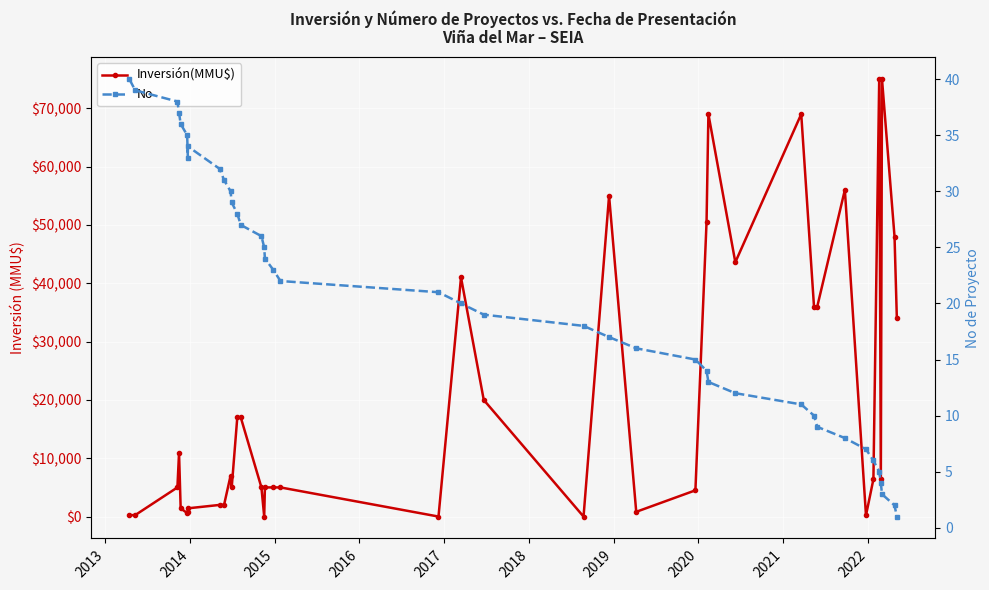

Which series ends up on top after the final intersection of No and Inversión(MMU$)?

Inversión(MMU$)